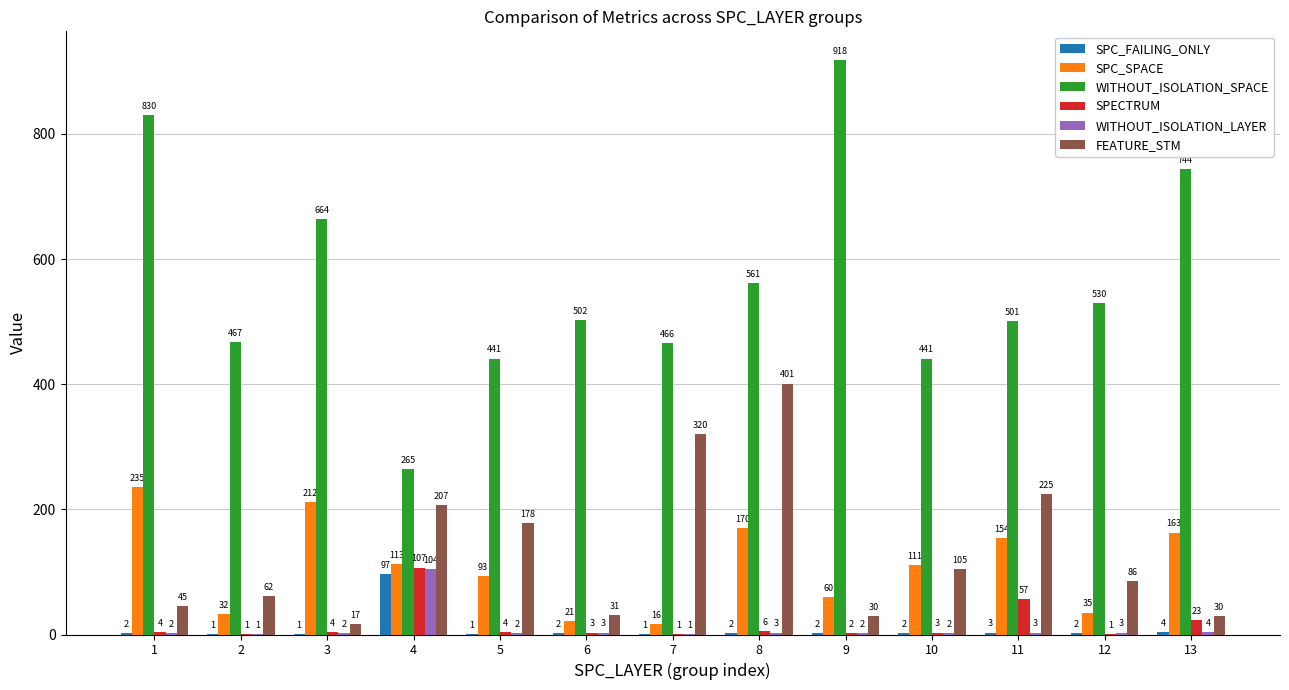

What value does the WITHOUT_ISOLATION_SPACE series have at 11, to the nearest 10?

500